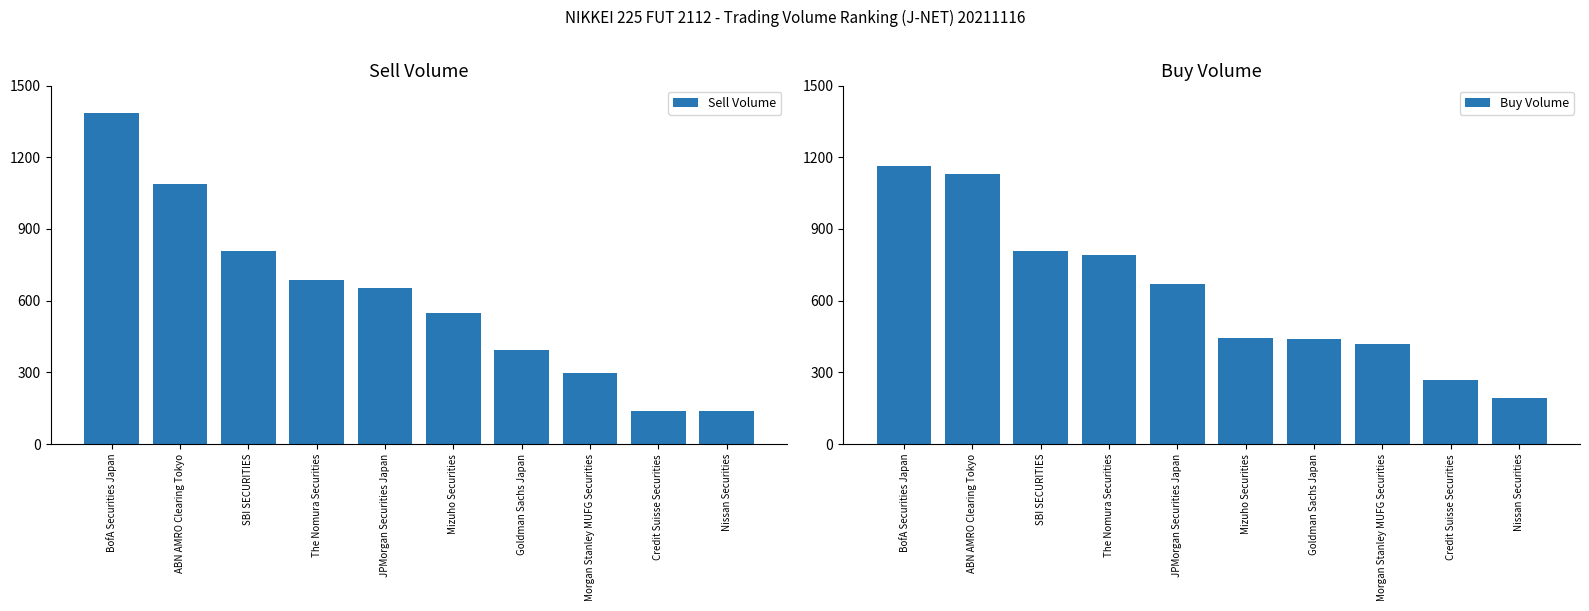

Where does the Sell Volume series first go above 652?

BofA Securities Japan